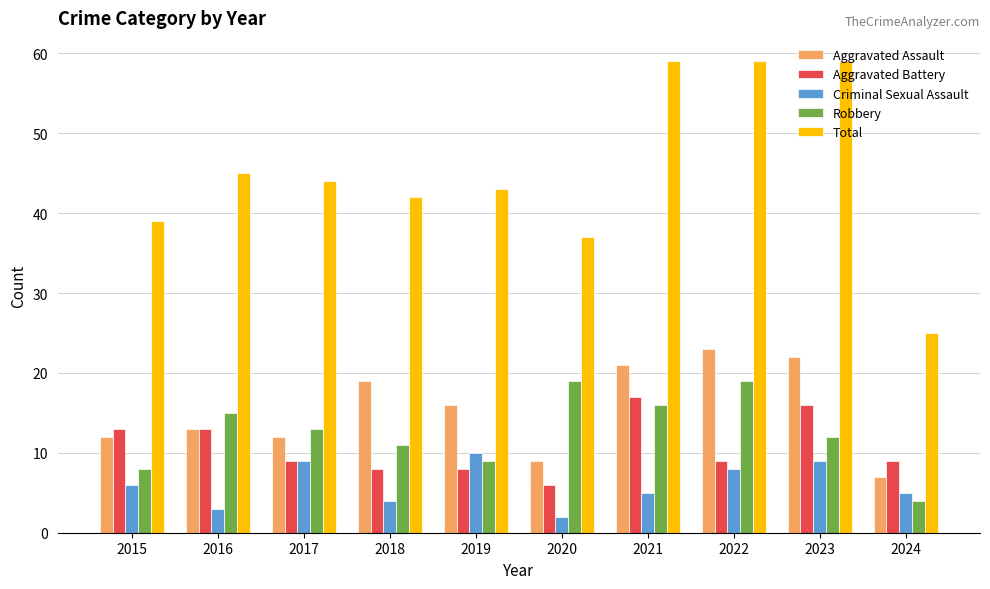

The value of Criminal Sexual Assault at 2023 is 9. True or false?

True